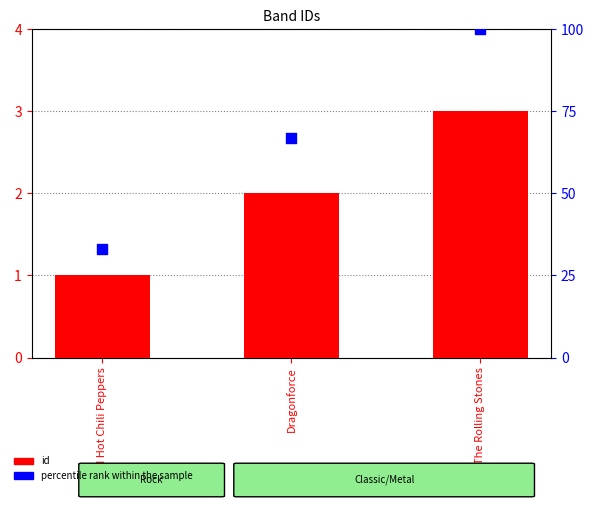

Is the value of id at Red Hot Chili Peppers greater than the value of percentile rank within the sample at Red Hot Chili Peppers?

No